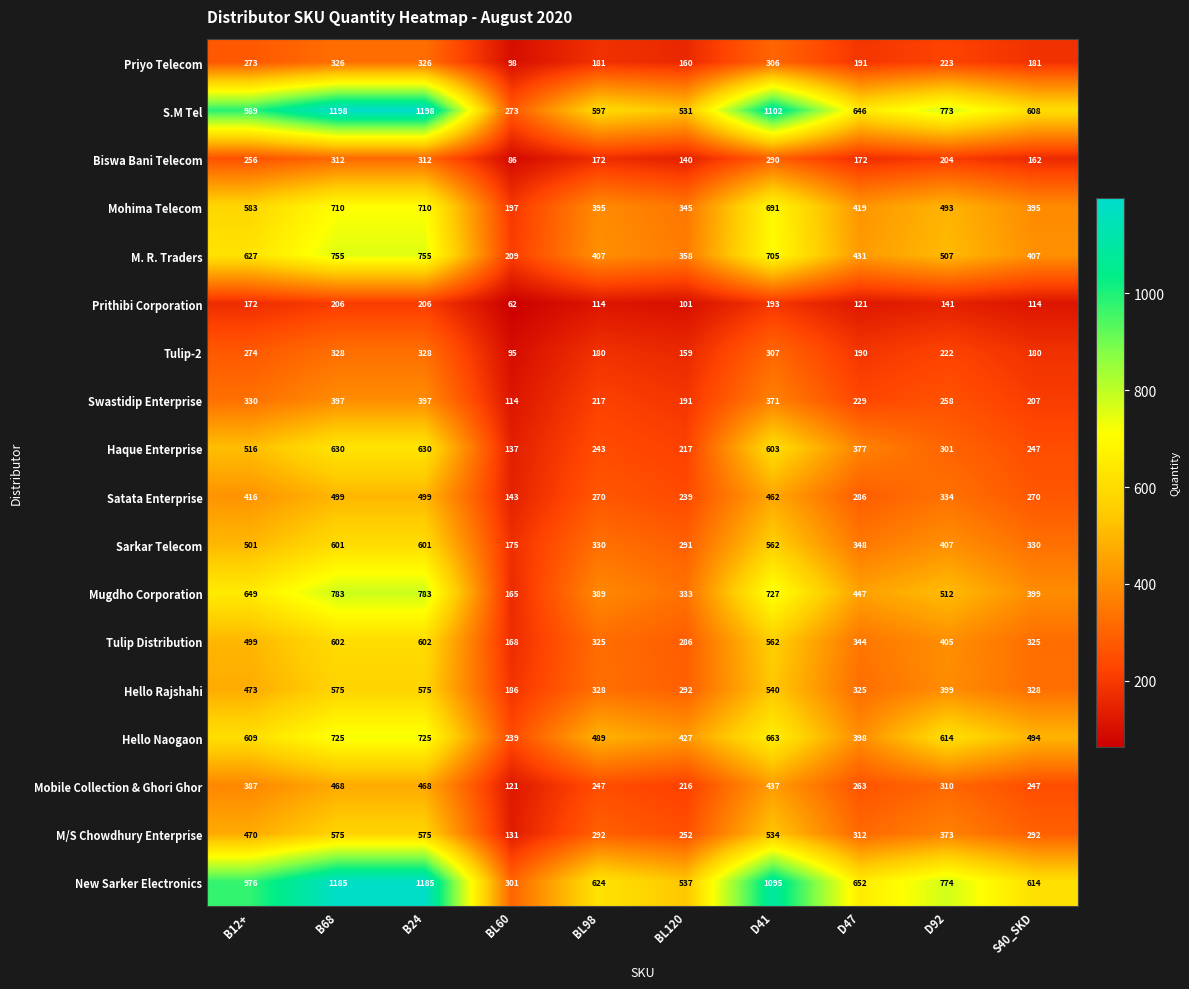

The value of Priyo Telecom at B12+ is 273. True or false?

True